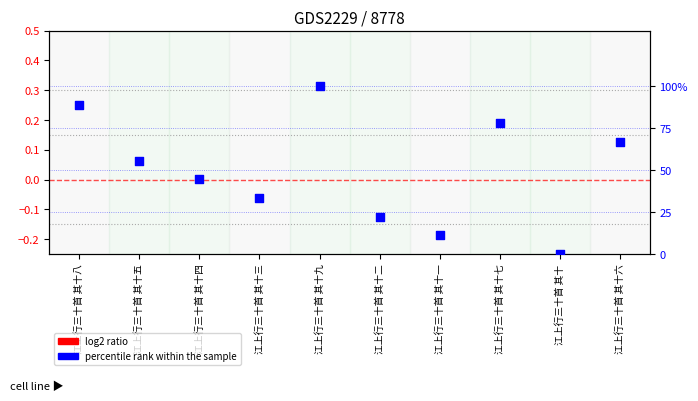

Which series has the widest spread of Y values?

percentile rank within the sample